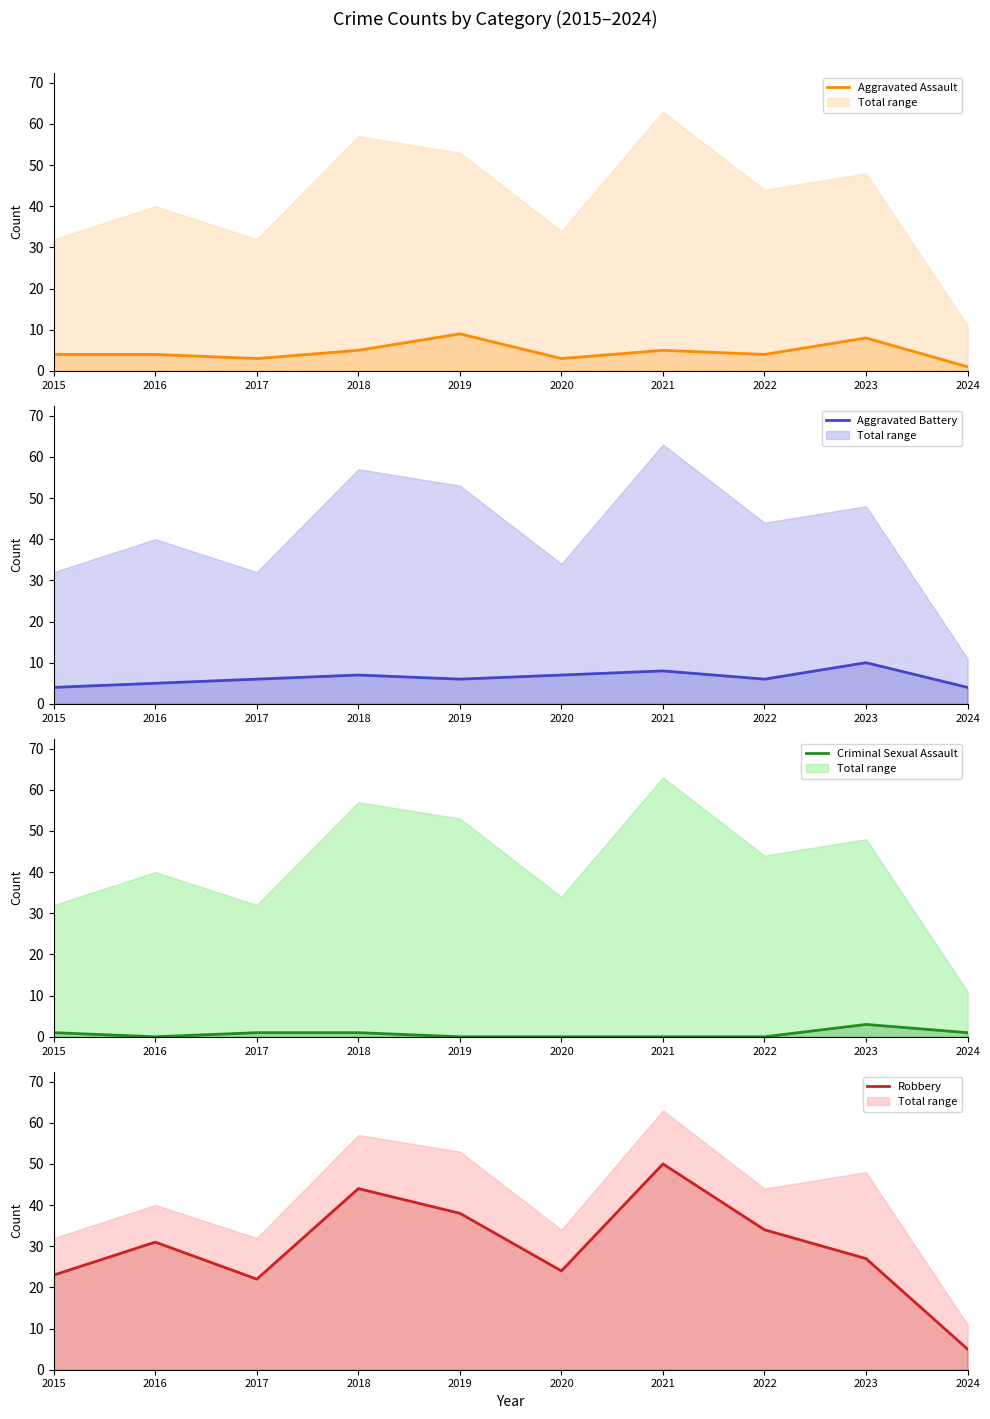

At 2019, list the series in order from smallest to largest.

Criminal Sexual Assault, Aggravated Battery, Aggravated Assault, Robbery